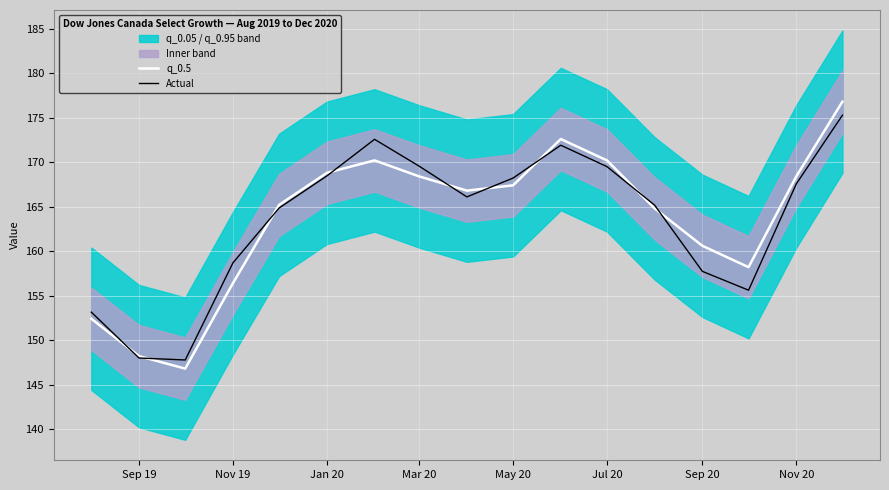

How many values in the Actual series are below 166?

8